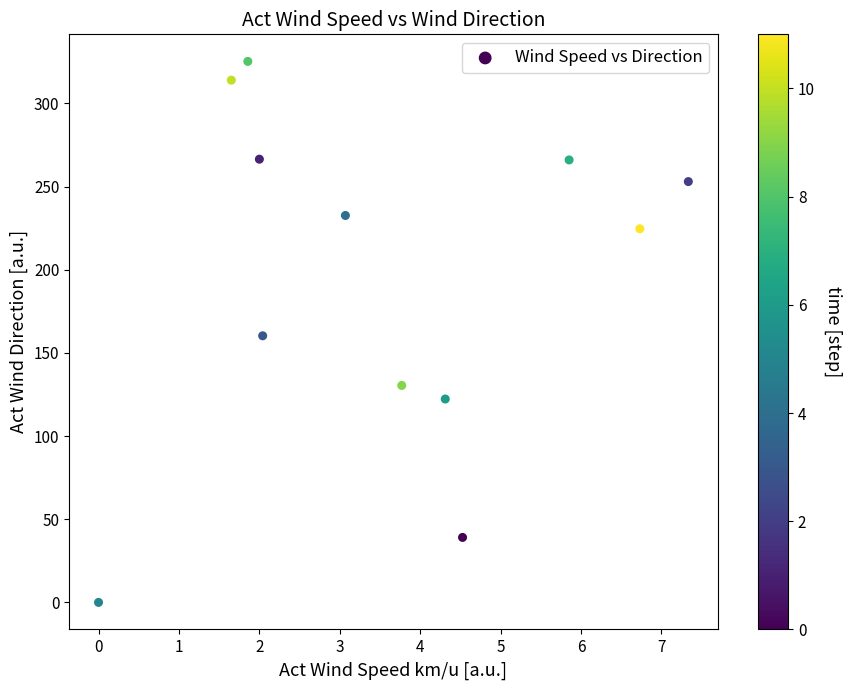

What is the average X value?

3.6